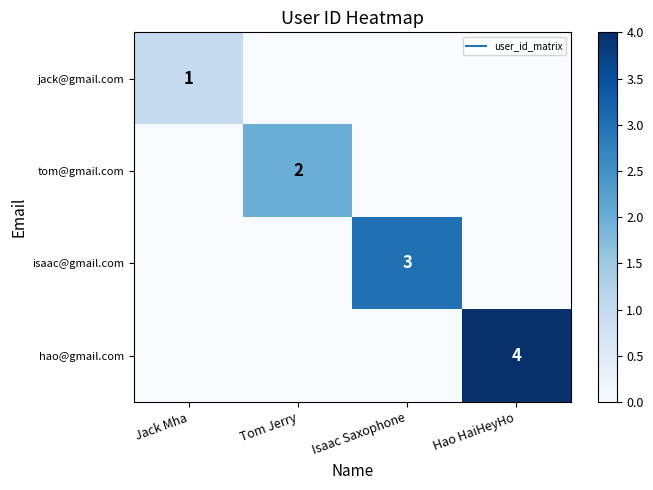

Rank the categories by tom@gmail.com value from highest to lowest.

Tom Jerry, Jack Mha, Isaac Saxophone, Hao HaiHeyHo